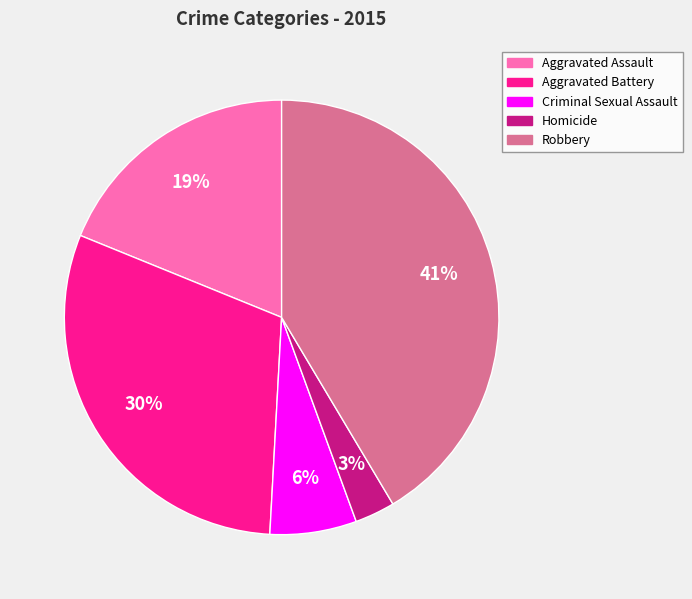

Is Aggravated Assault the majority of the pie?

No